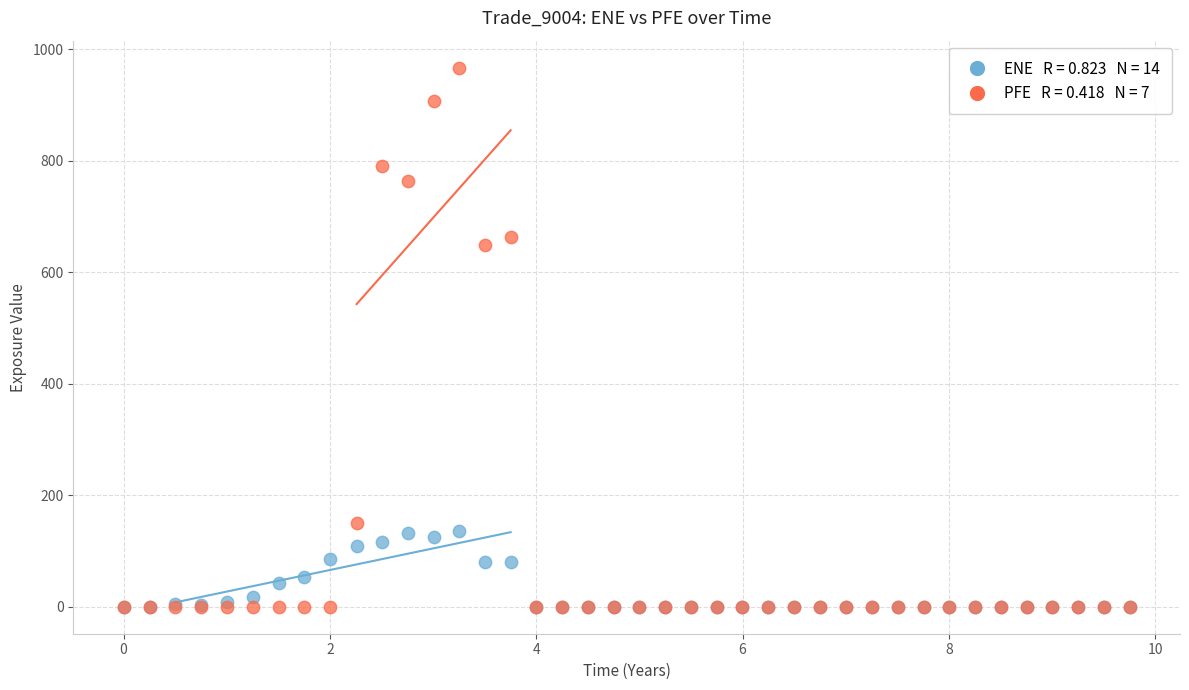

Across all series, what Y value is closest to 483?

649.1